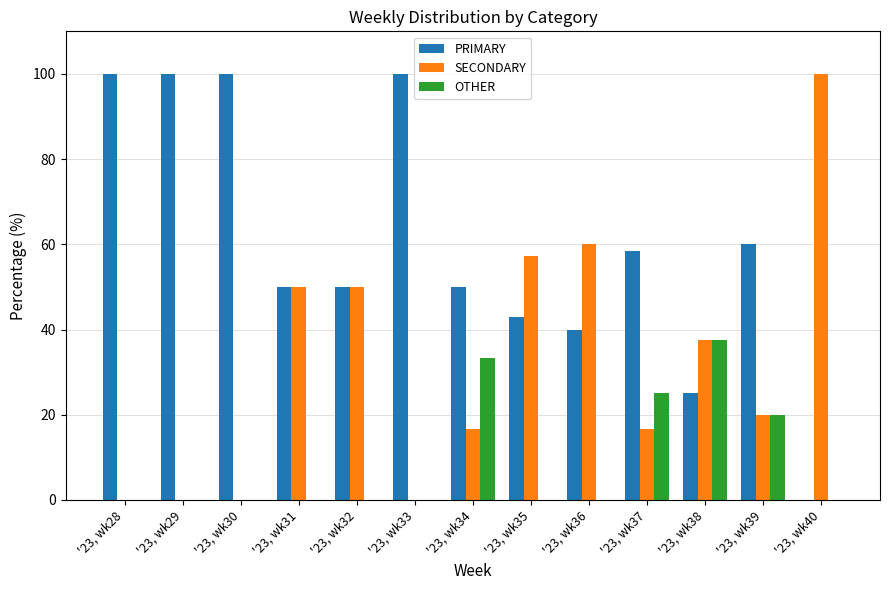

Which series changed the most between '23, wk28 and '23, wk39?

PRIMARY